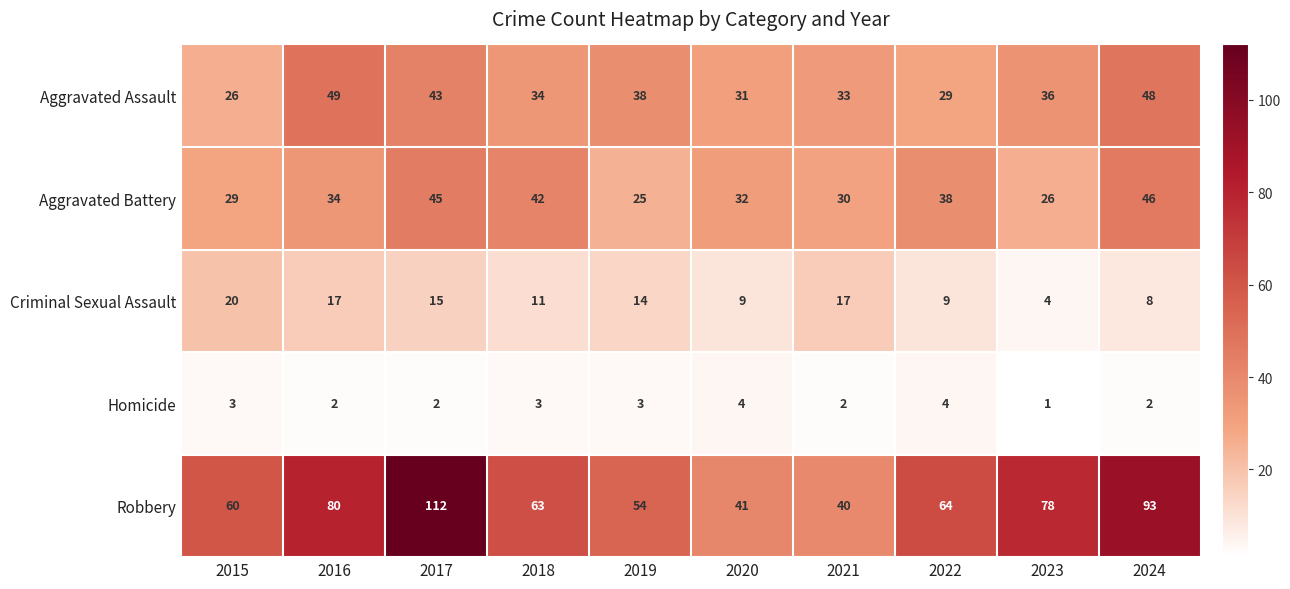

At which category is the sum across all series the highest?

2017